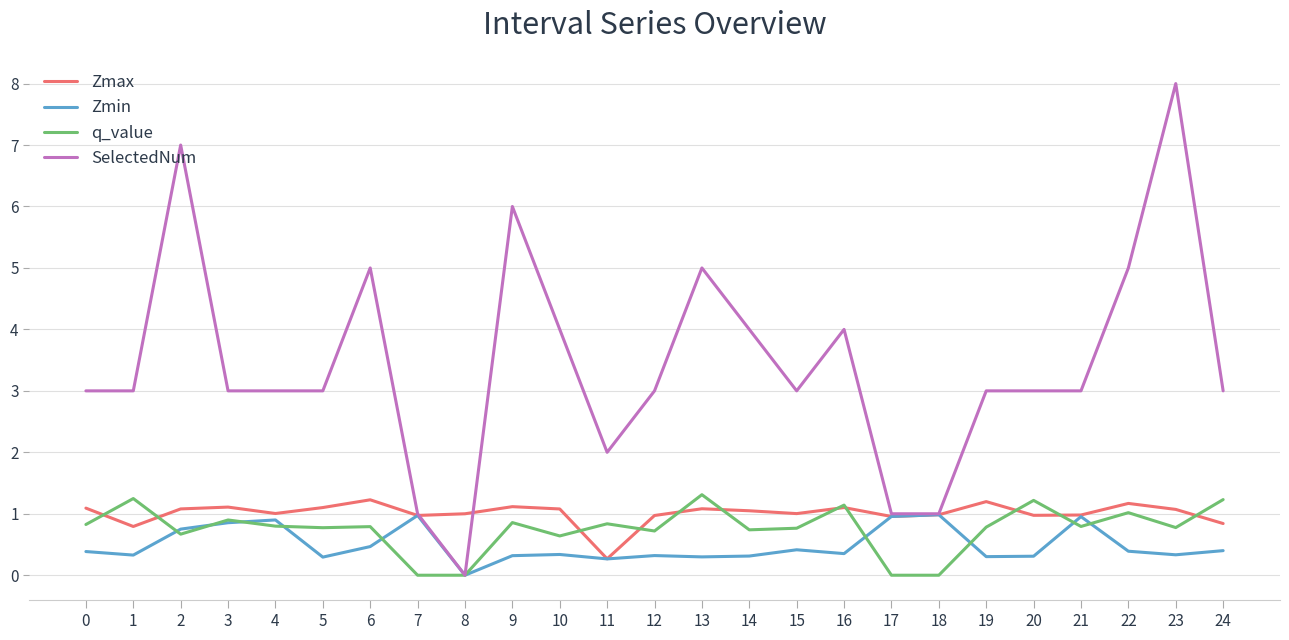

The Zmin series shows 0.9 at 4. True or false?

True